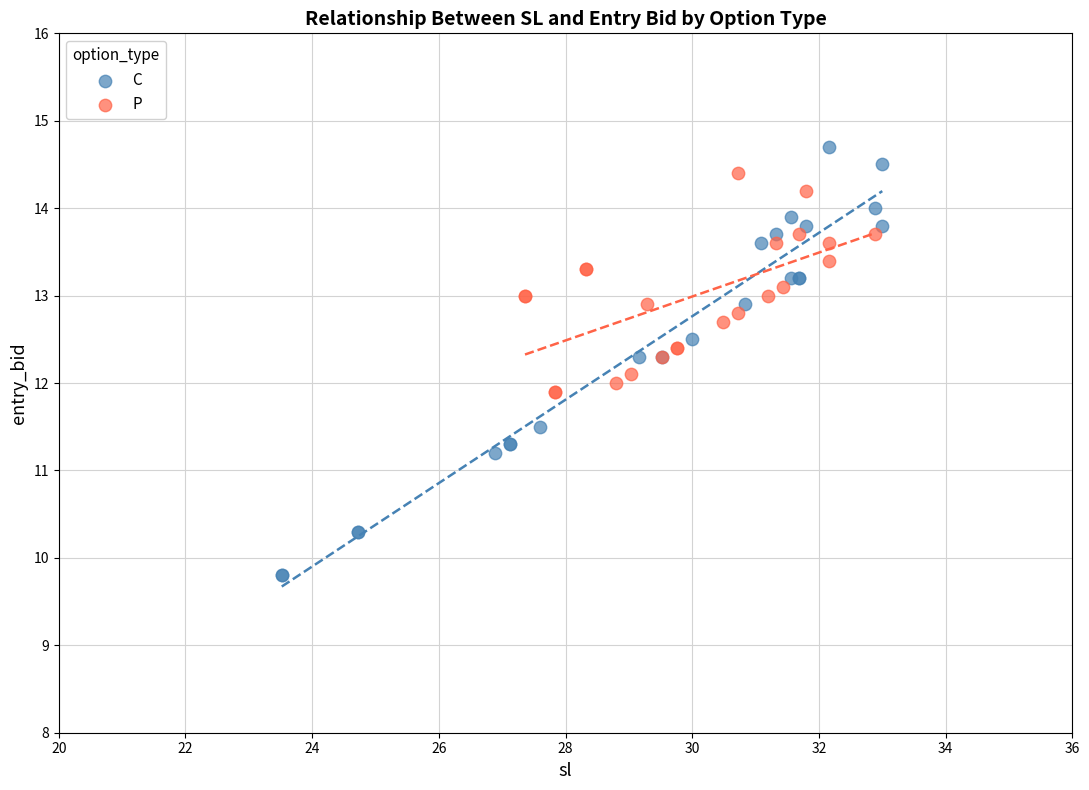

Which series reaches the minimum Y coordinate?

C